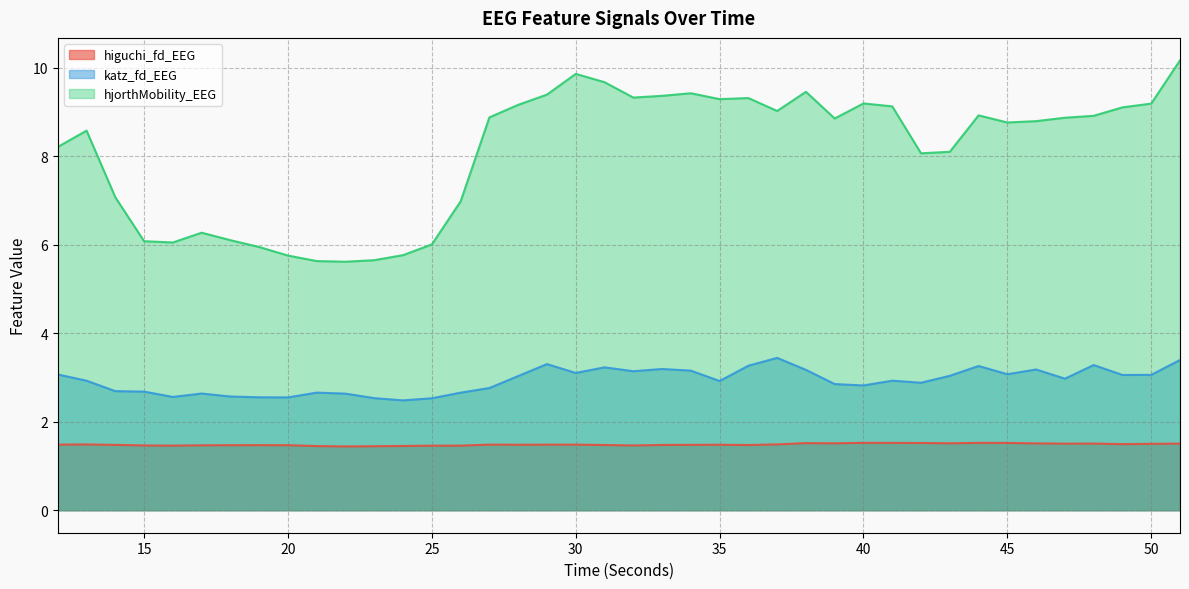

Where is the first local minimum for higuchi_fd_EEG?

16